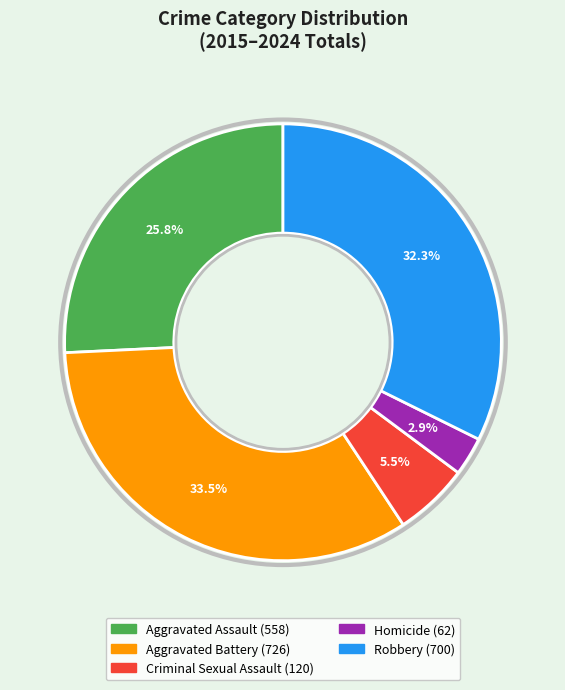

Count the number of slices in the pie.

5